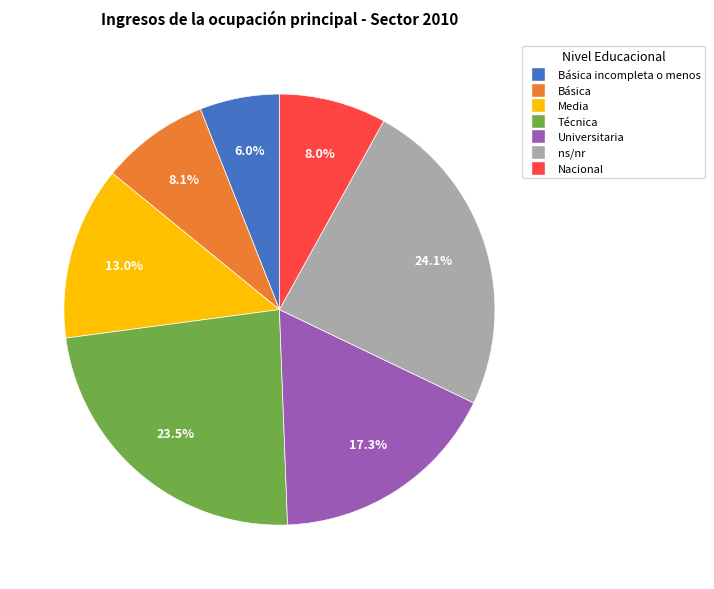

Is there any slice that represents more than half of the pie?

No